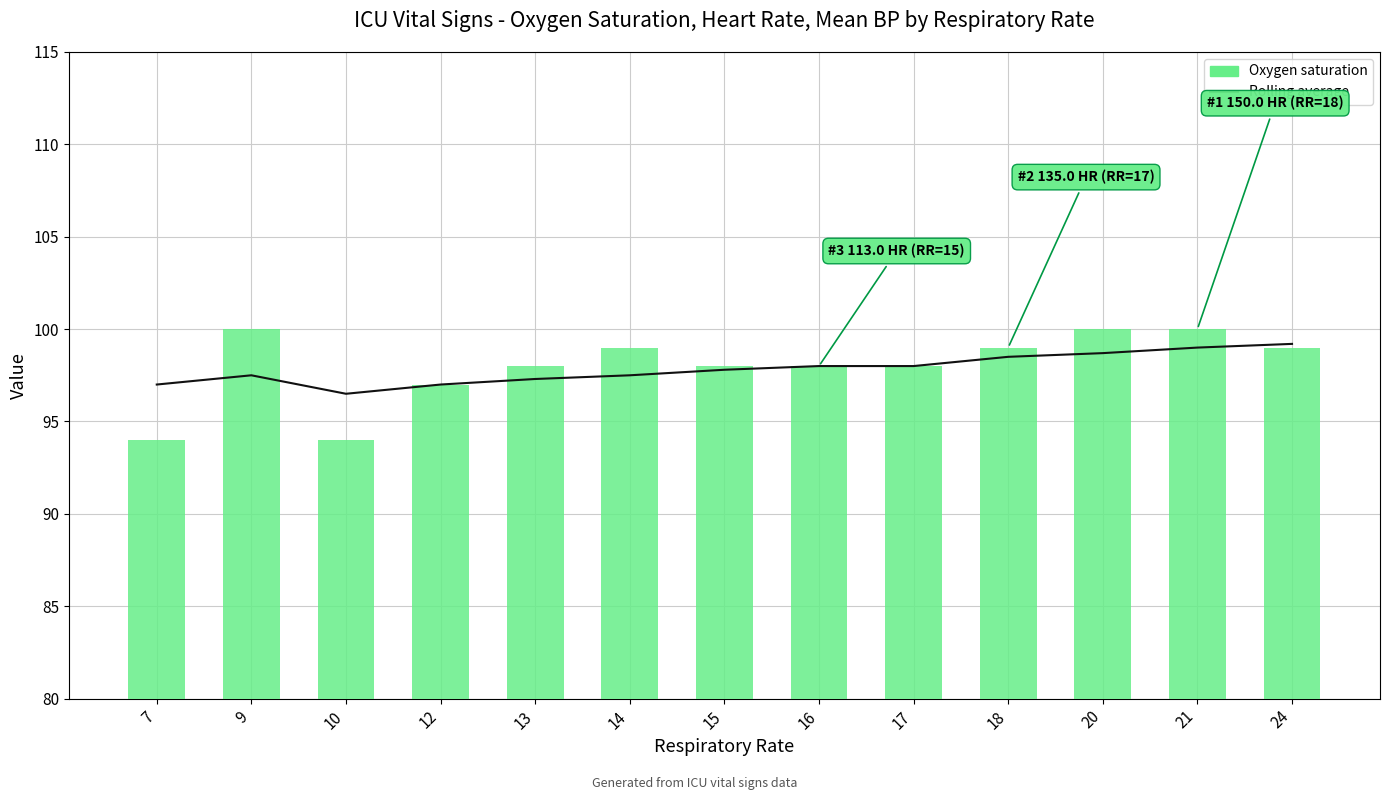

What is the maximum value for Rolling average?

99.2